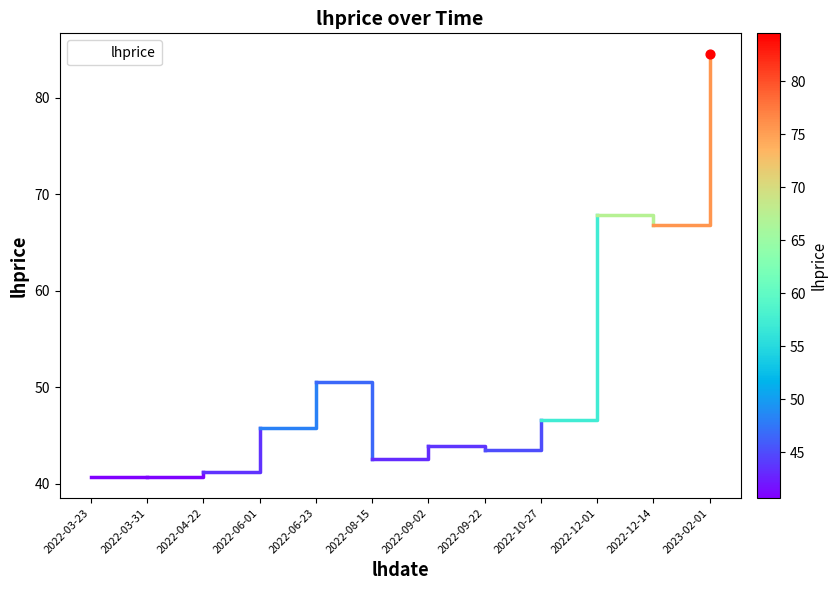

Which has a higher value, 2022-03-23 or 2022-06-01?

2022-06-01